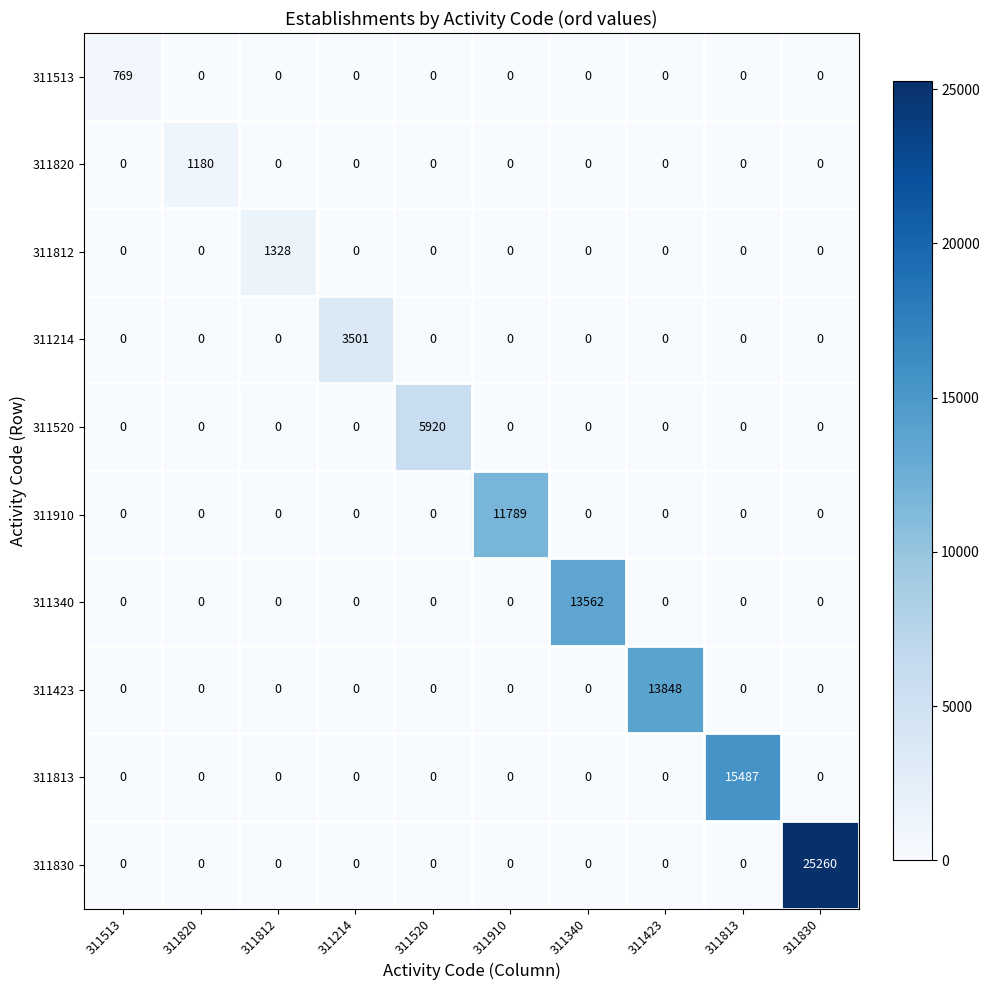

What is the difference between the maximum and second lowest values in the 311813 series?

15487